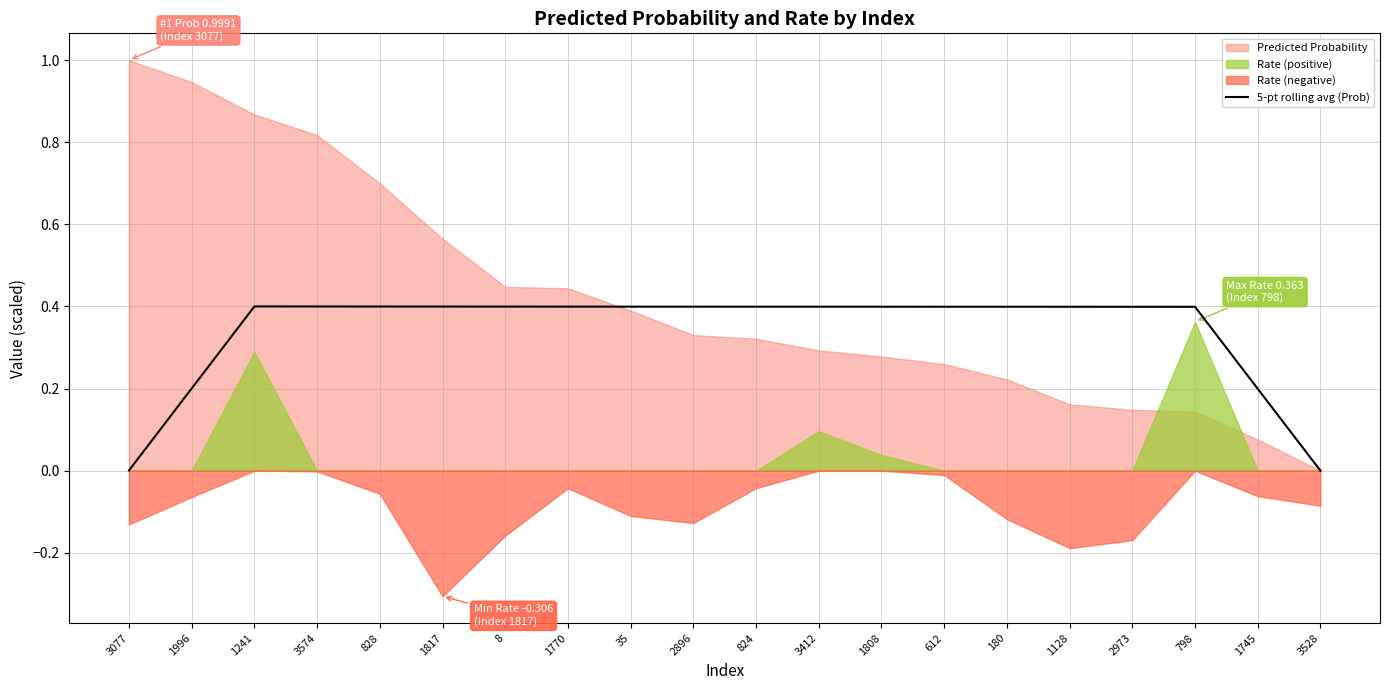

Which has a higher value, 824 or 828?

828